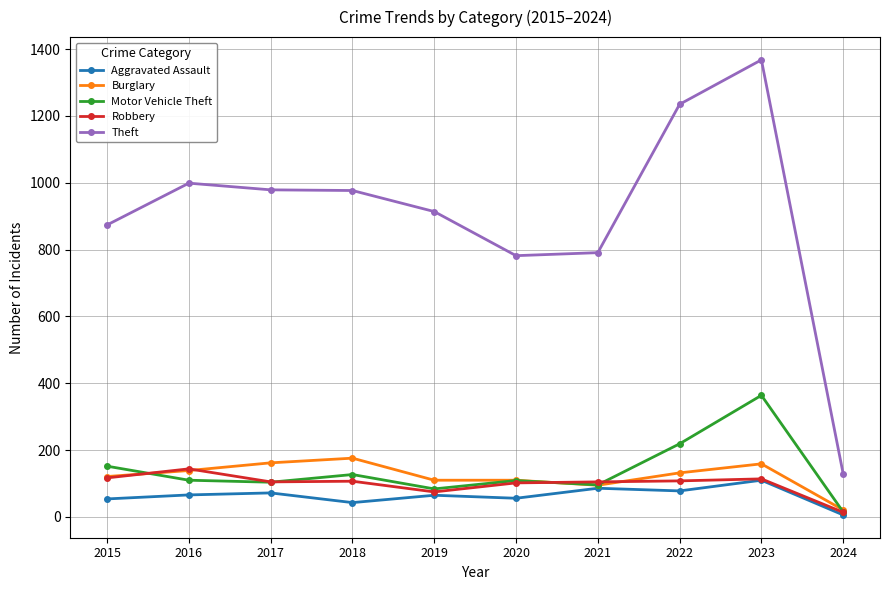

Count the number of categories in the chart.

10